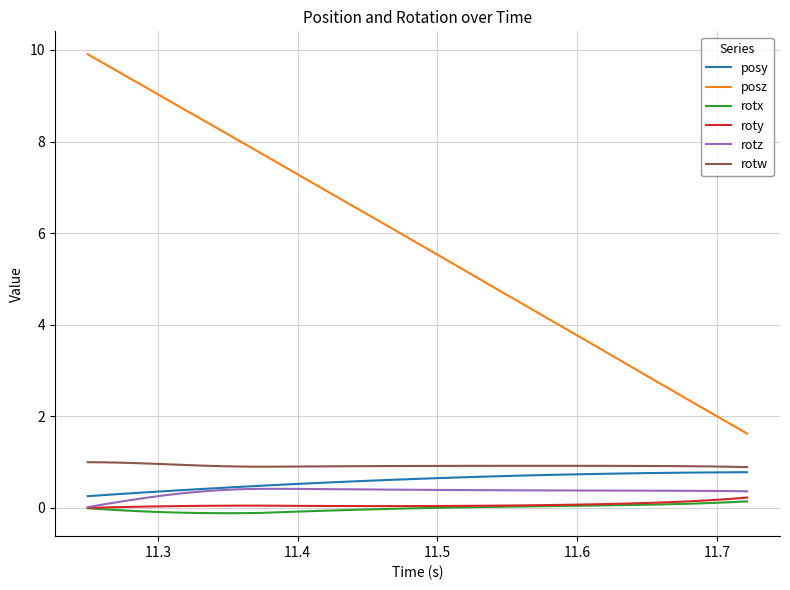

True or false: posz and rotw cross at least once.

False